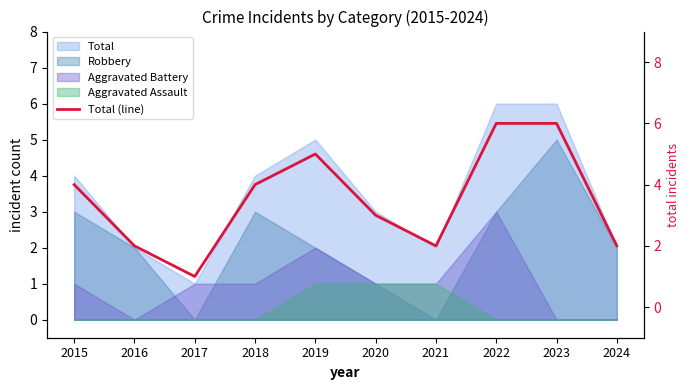

What is the maximum value shown in the chart?

6